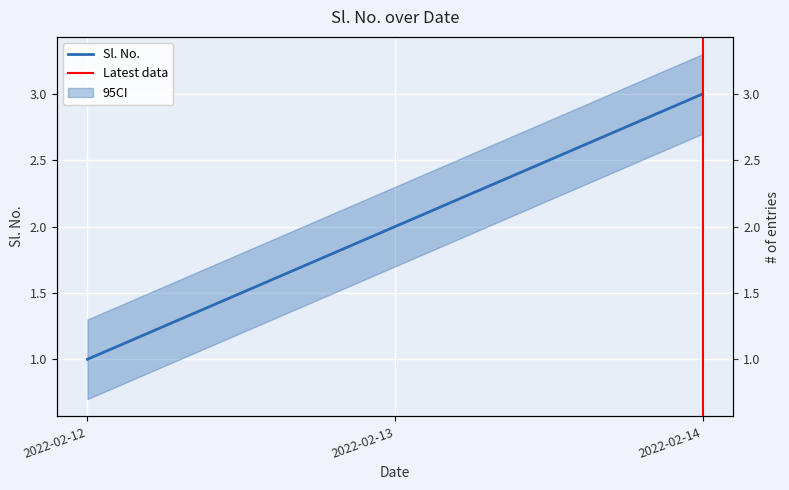

True or false: the data shows 1 at 2022-02-12.

True